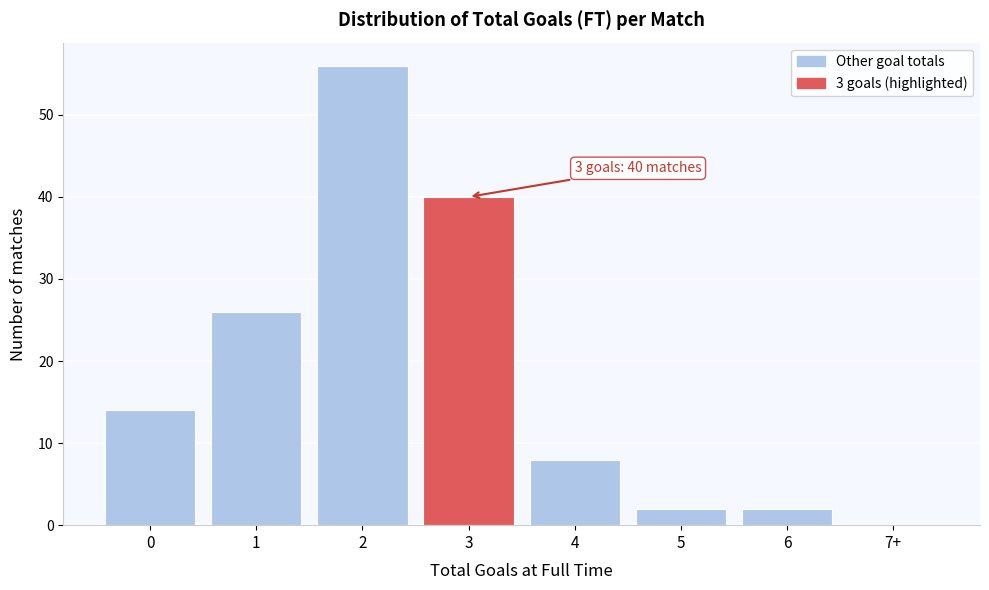

Reading right to left, transcribe all the data shown in this chart.

7+=0	6=2	5=2	4=8	3=40	2=56	1=26	0=14